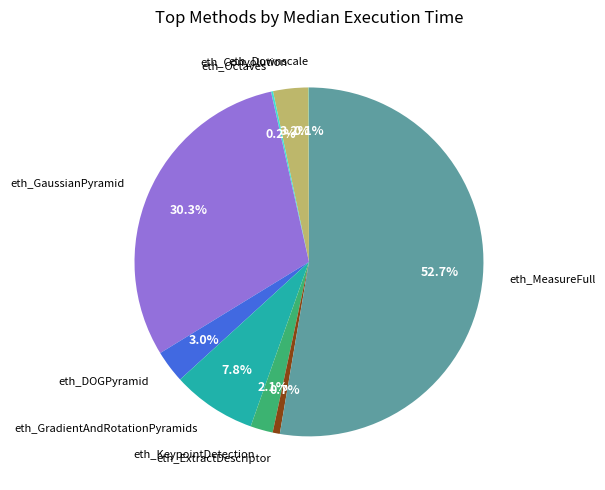

What percentage is the eth_Convolution slice, to the nearest percent?

3%